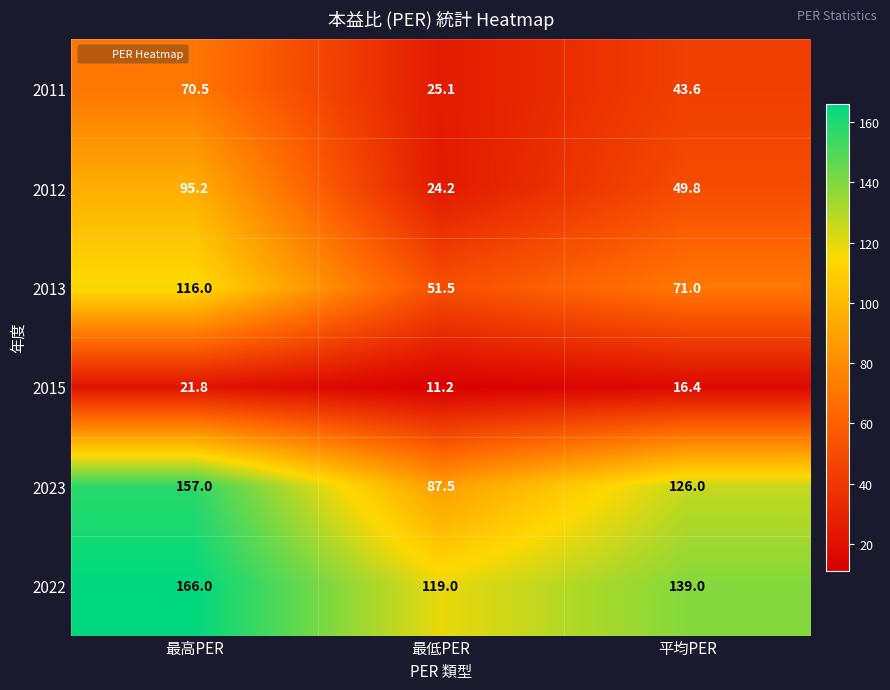

At how many categories does at least one series exceed 14?

3